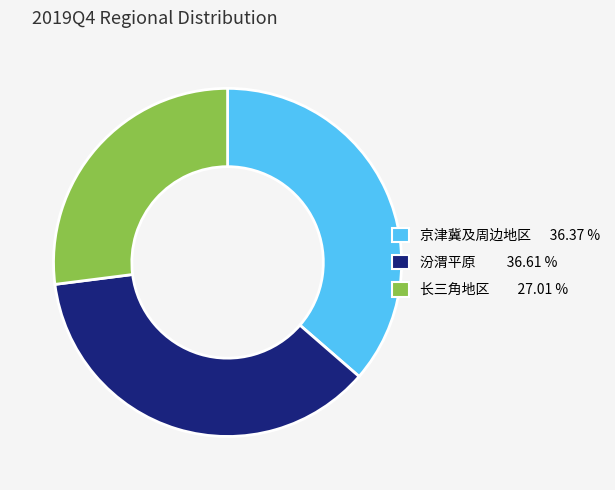

Which category has the smallest portion of the pie?

长三角地区